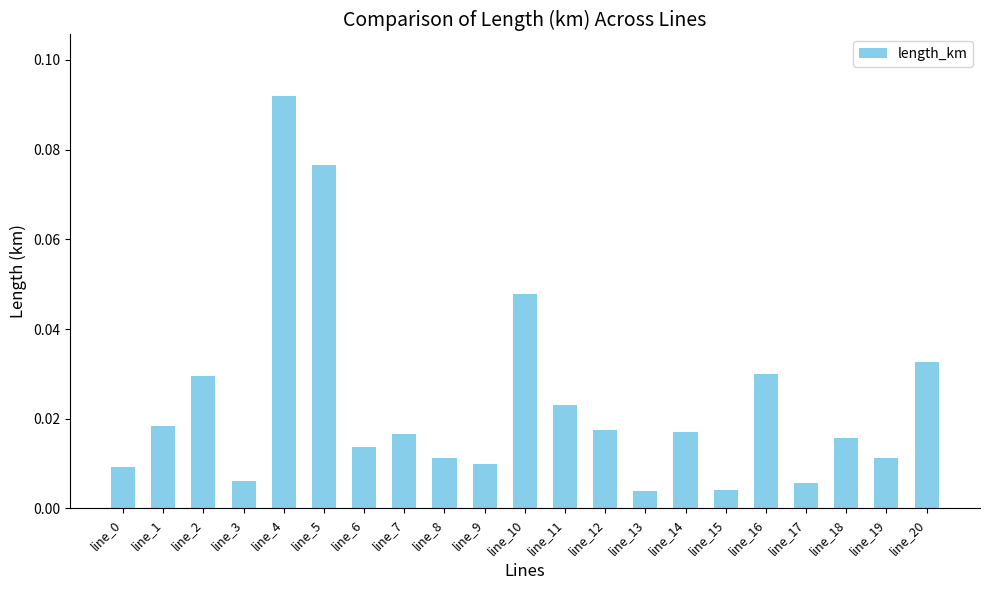

Which has a higher value, line_0 or line_8?

line_8